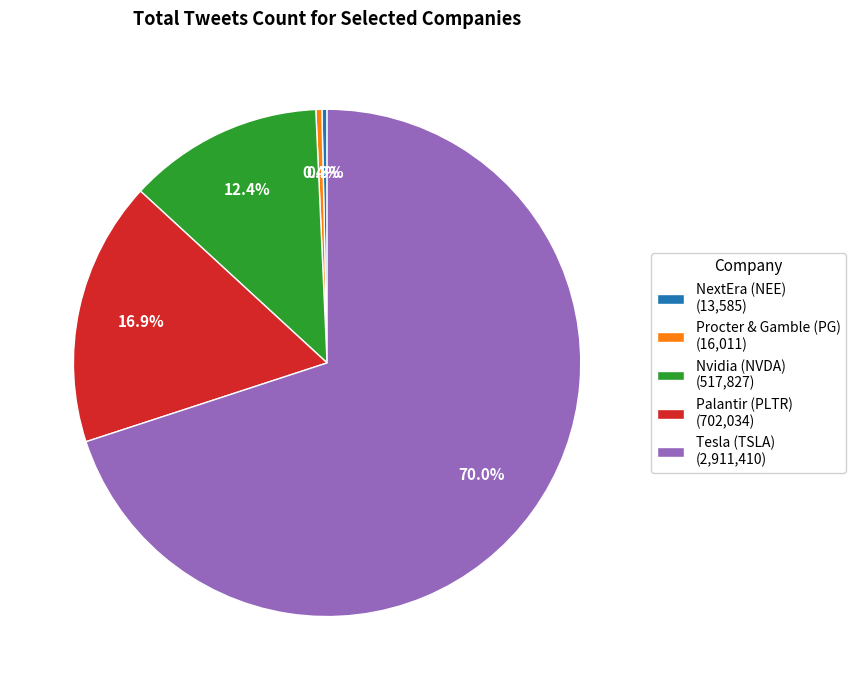

Combined, do Palantir (PLTR) and Procter & Gamble (PG) account for over 50%?

No